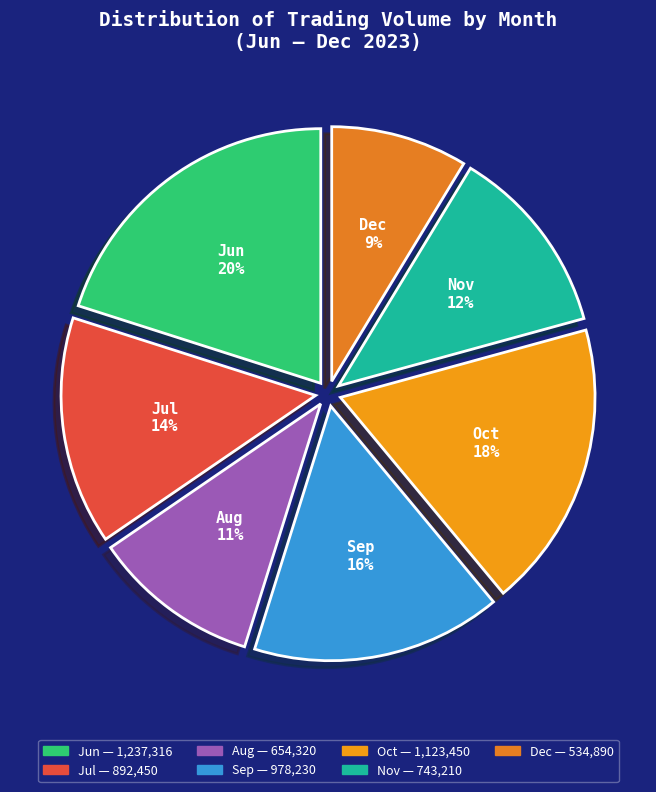

Which category has the smallest portion of the pie?

Dec